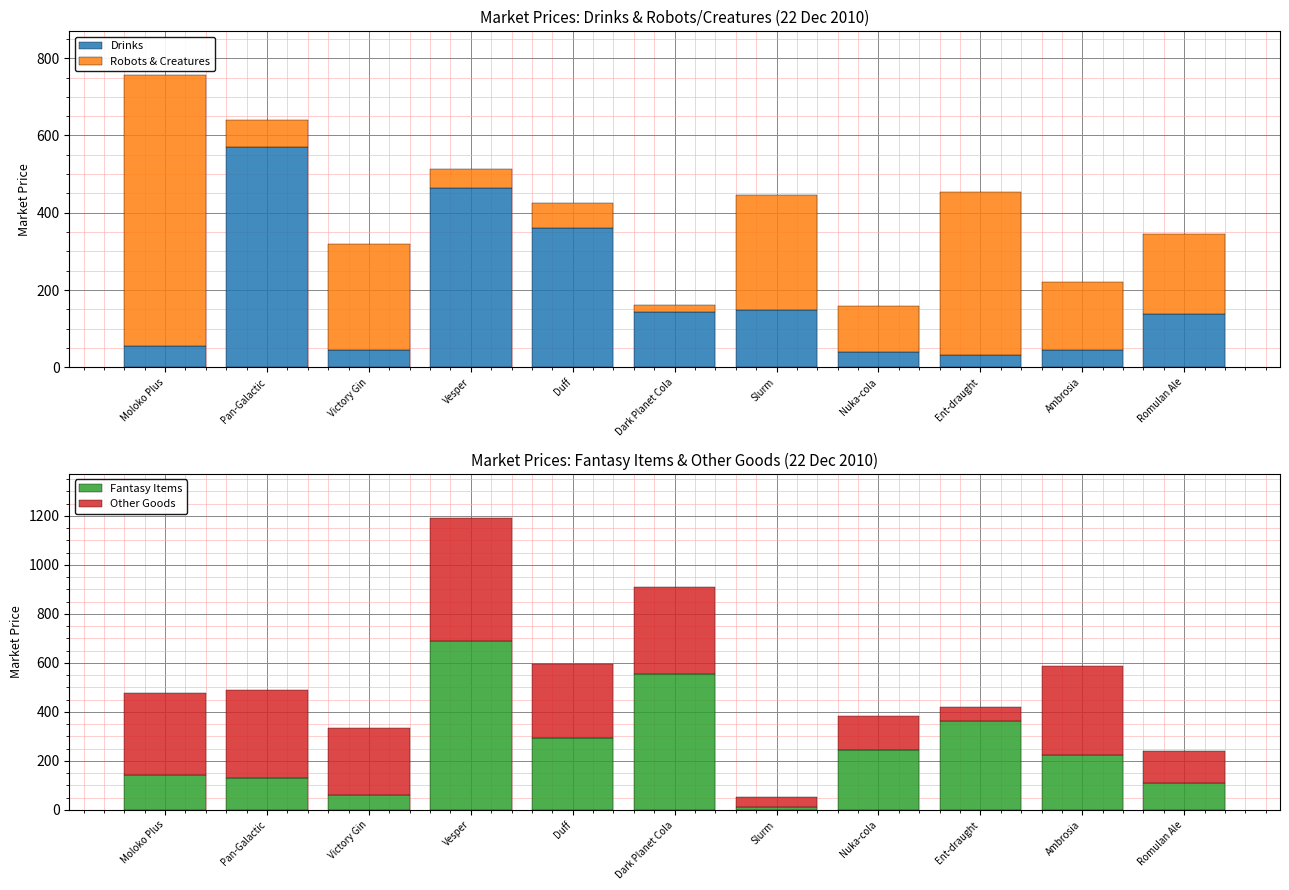

What position from the right is Nuka-cola?

4